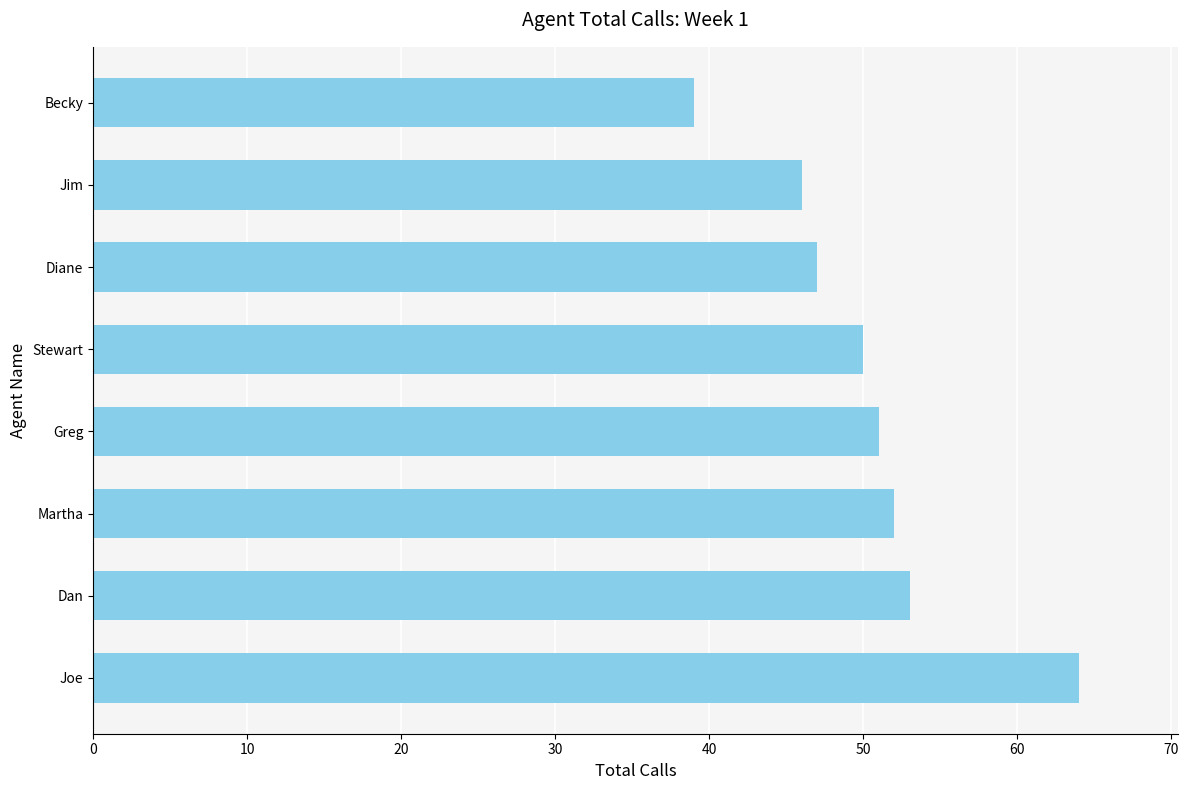

What is the difference between the values at Greg and Jim?

5